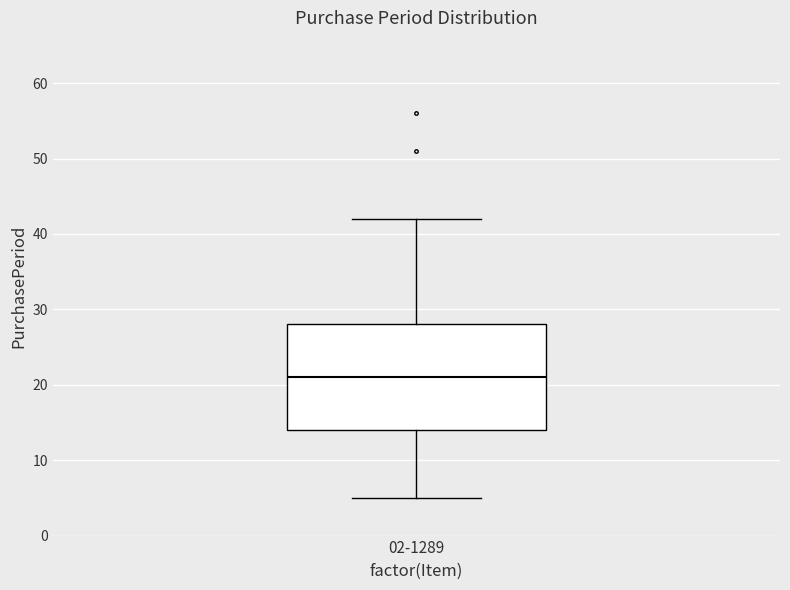

Transcribe this box plot: give where the median line is, the range the box spans, and where the two whiskers end, as read against the y-axis. The values are not printed on the chart, so give them approximately, as read against the axis.

median 21, box 14 to 28, whiskers 5 to 42